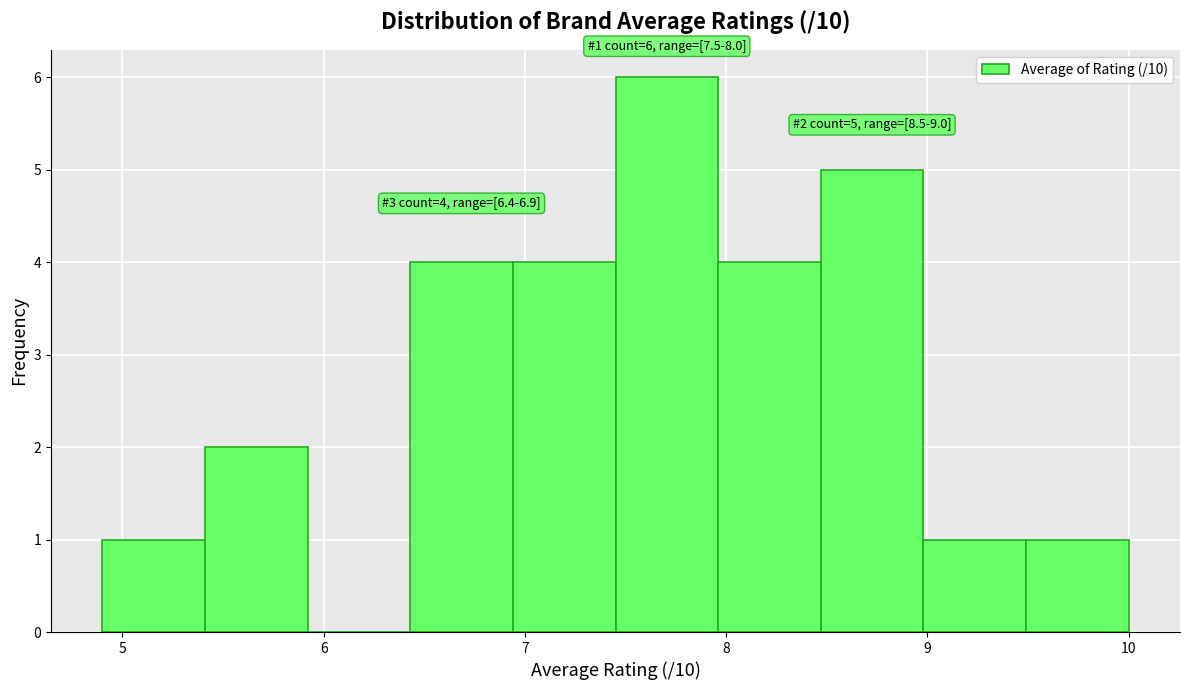

Which range on the x-axis has the tallest bar?

7.45 to 7.96